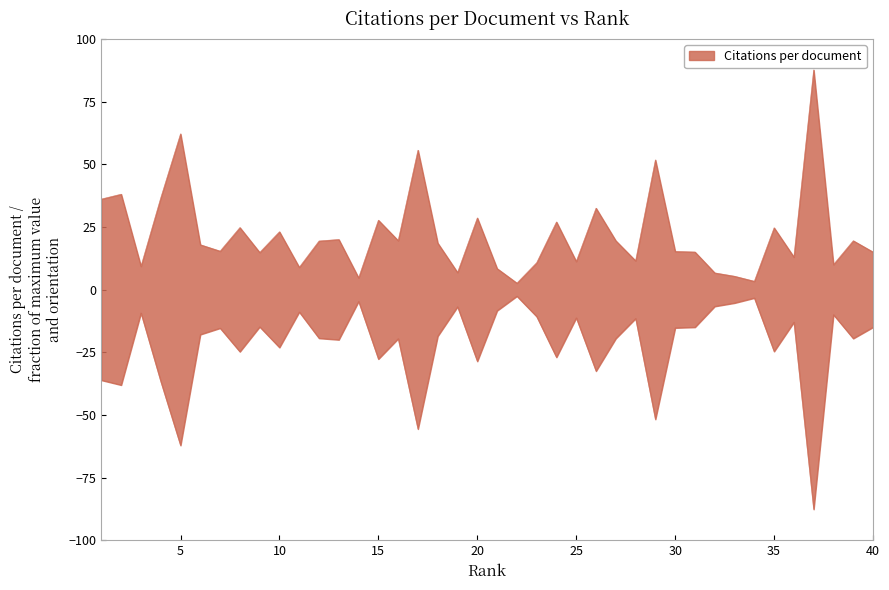

What is the ratio of the value at 12 to the value at 37?

0.2